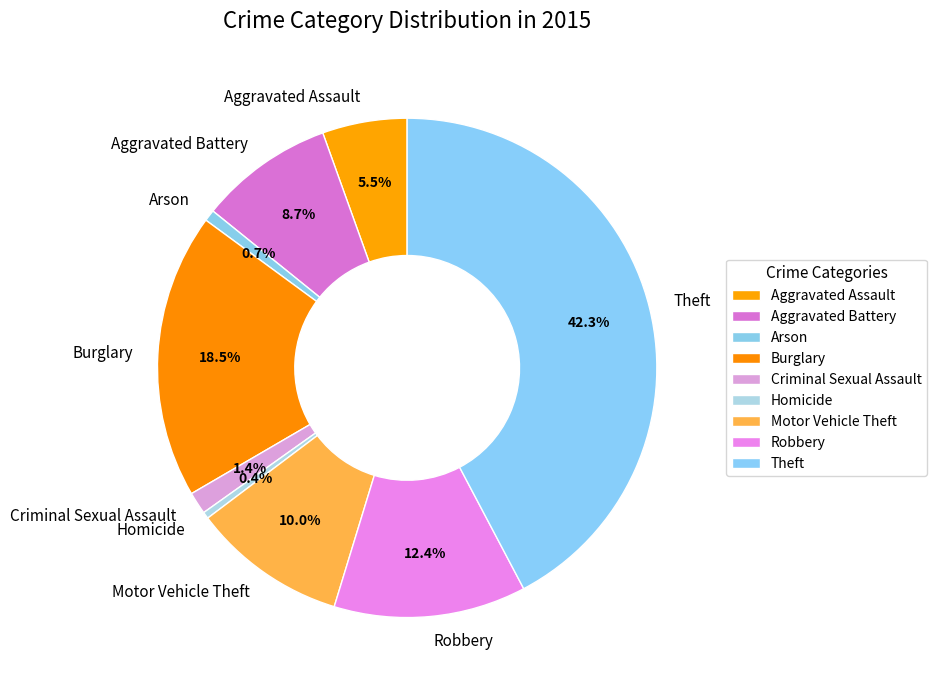

Count the number of slices in the pie.

9